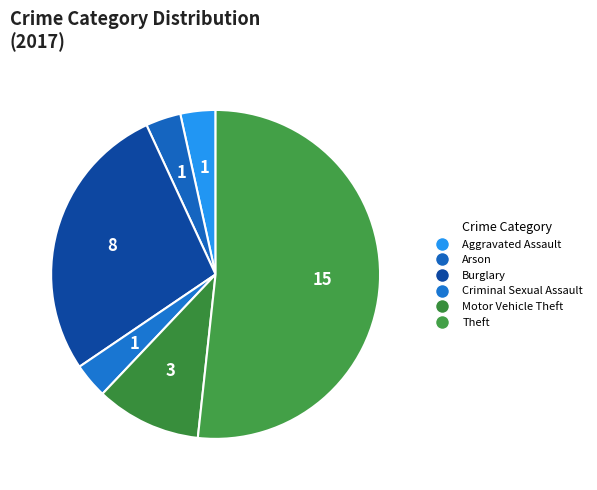

Is it true that Arson is 14% of the pie?

False